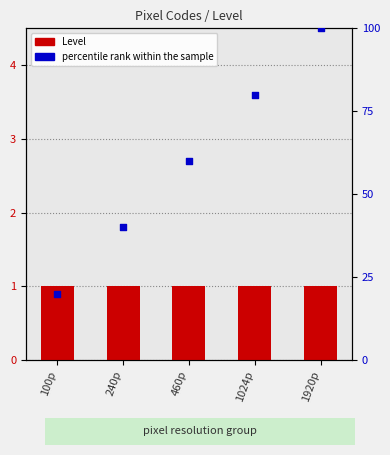

What is the total value across all series at 460p?

61